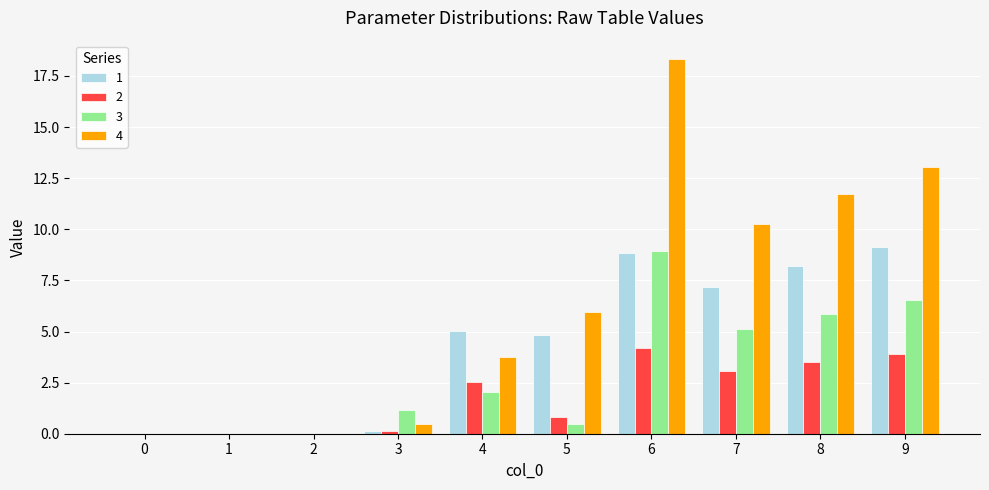

Is the value of 1 at 3 greater than the value of 4 at 8?

No